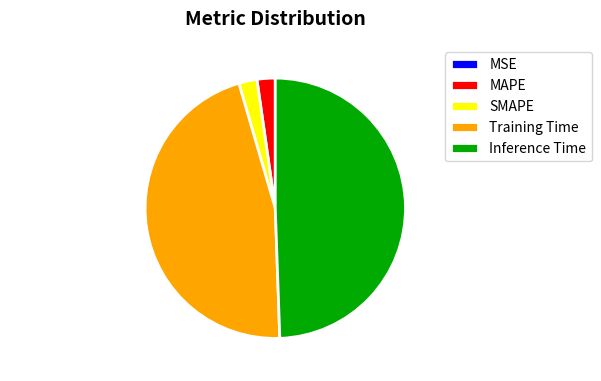

Does SMAPE represent more than half of the total?

No